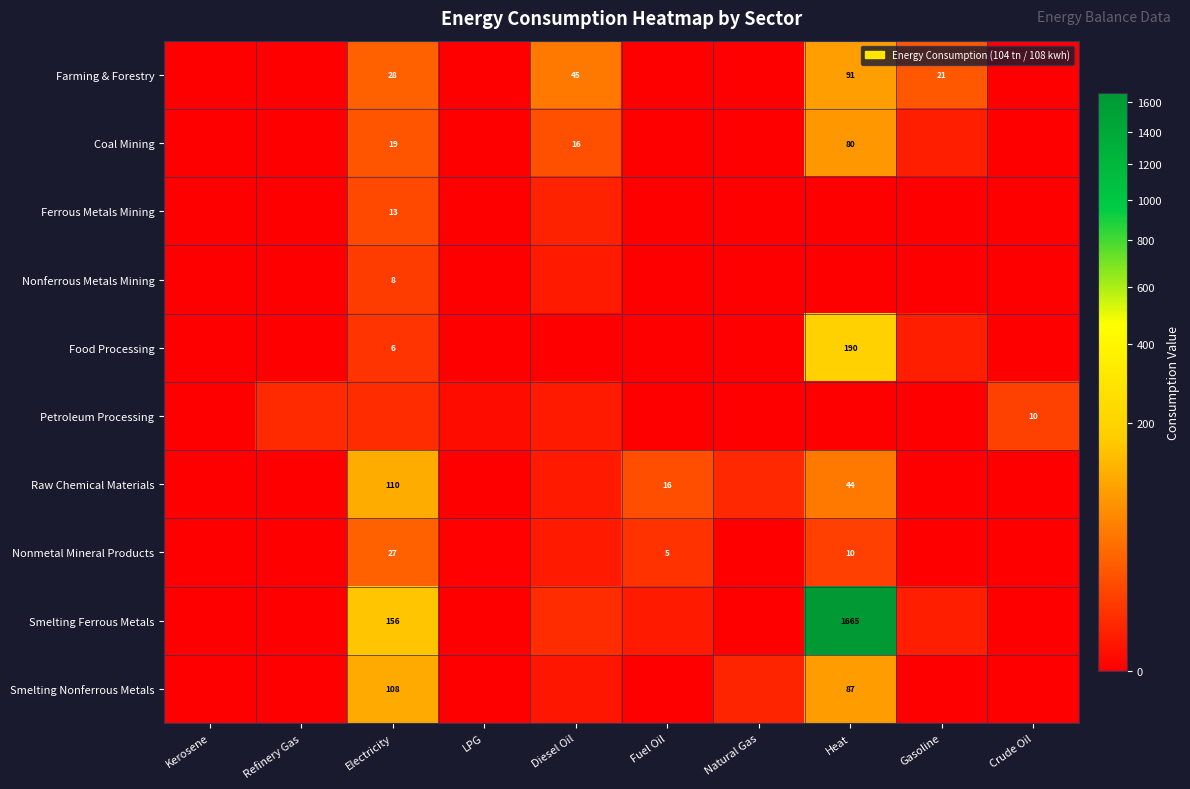

Which series changed the most between Diesel Oil and Heat?

Smelting Ferrous Metals